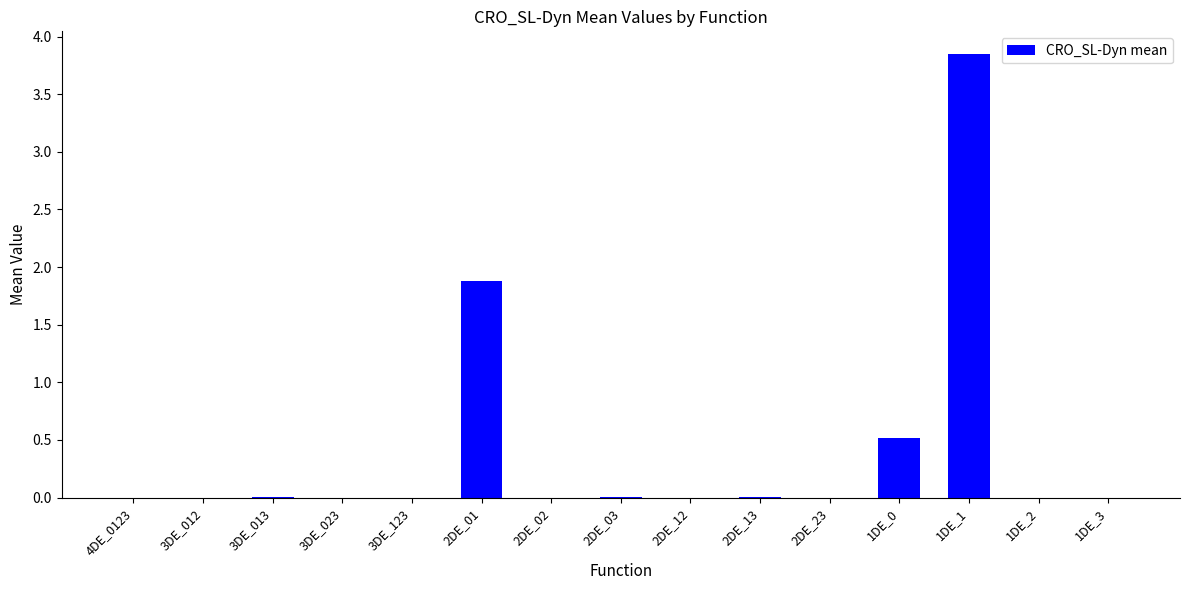

True or false: the data shows 0.2 at 1DE_0.

False